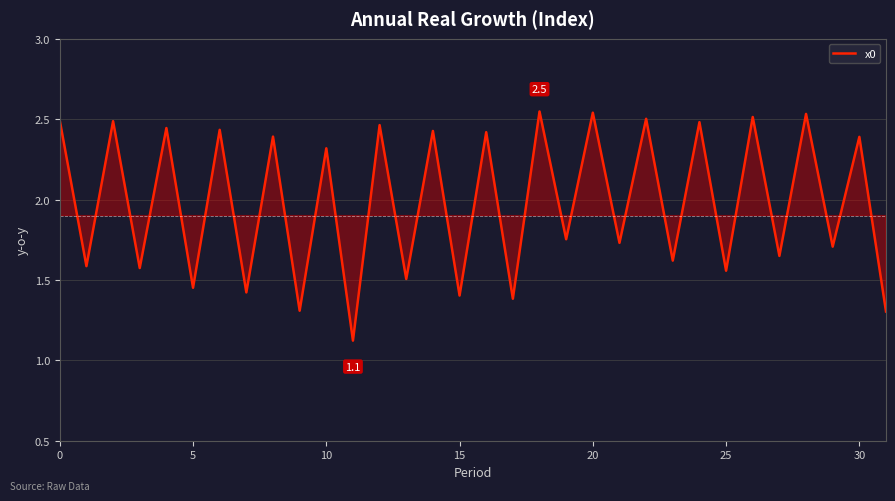

What is the difference between the maximum and minimum values?

1.4